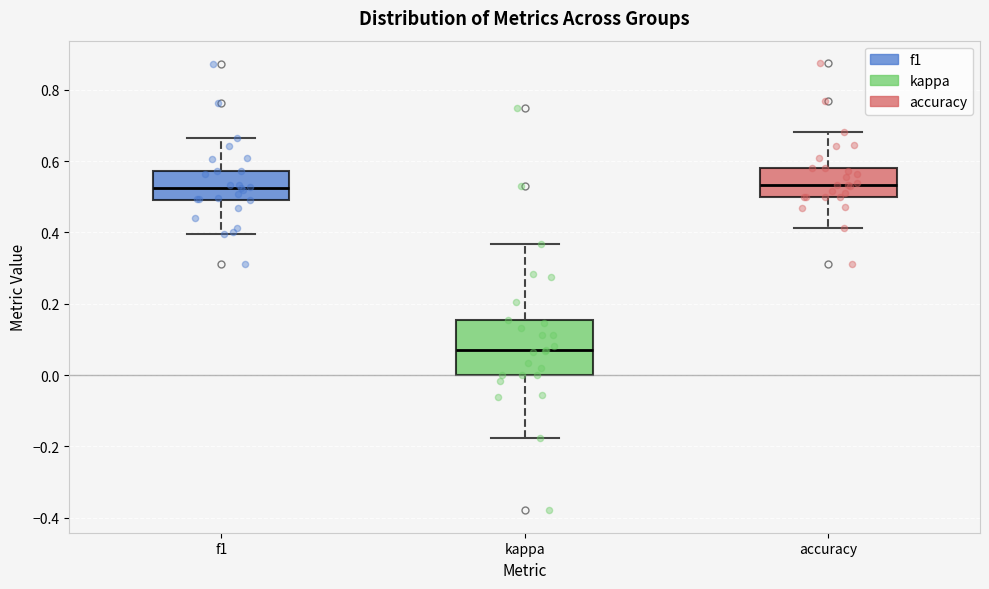

Reading left to right, transcribe this box plot: for each box, give where its median line is, the range the box spans, and where its two whiskers end, as read against the y-axis. The values are not printed on the chart, so give them approximately, as read against the axis.

f1: median 0.52, box 0.50 to 0.58, whiskers 0.40 to 0.66
kappa: median 0.06, box 0.00 to 0.16, whiskers -0.18 to 0.36
accuracy: median 0.54, box 0.50 to 0.58, whiskers 0.42 to 0.68